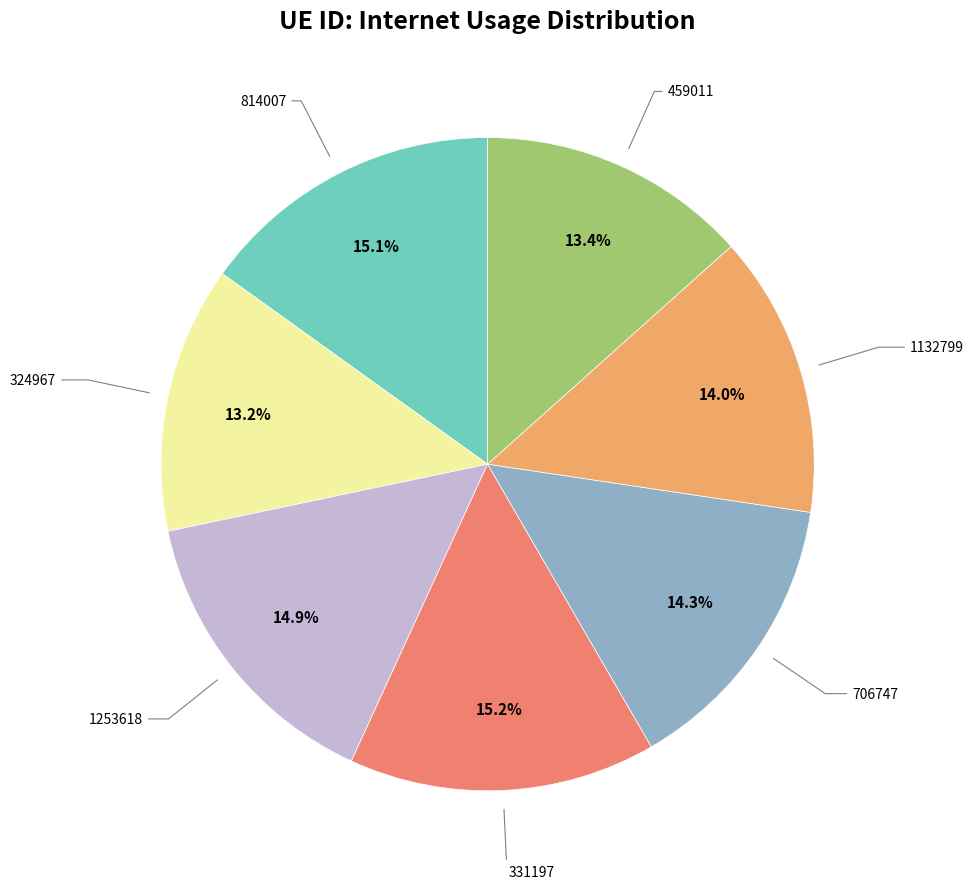

Is it true that 459011 is 13% of the pie?

True